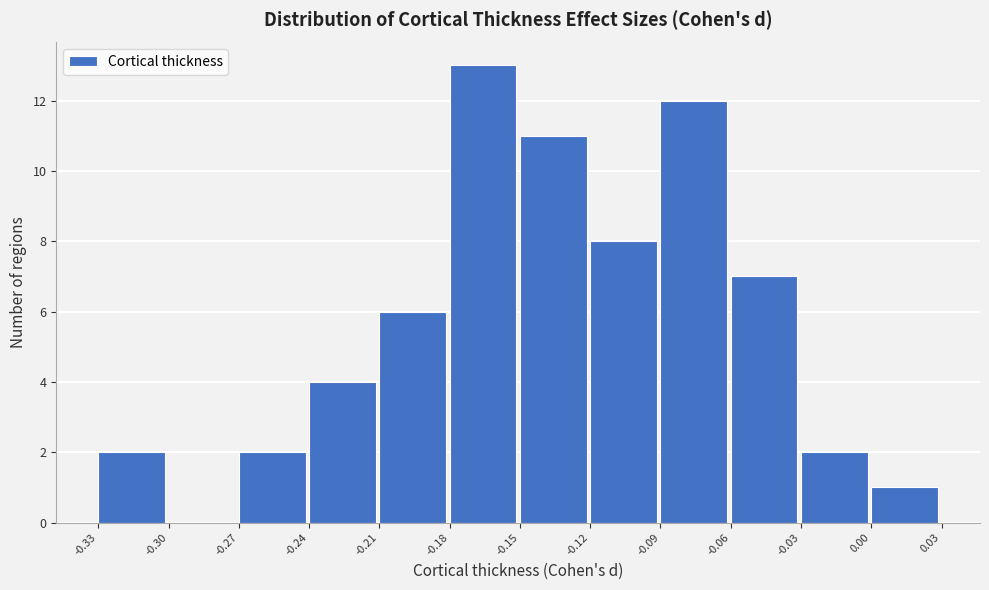

What is the height of the bar covering -0.12 to -0.09 on the x-axis? The values are not printed on the chart, so give them approximately, as read against the axis.

8